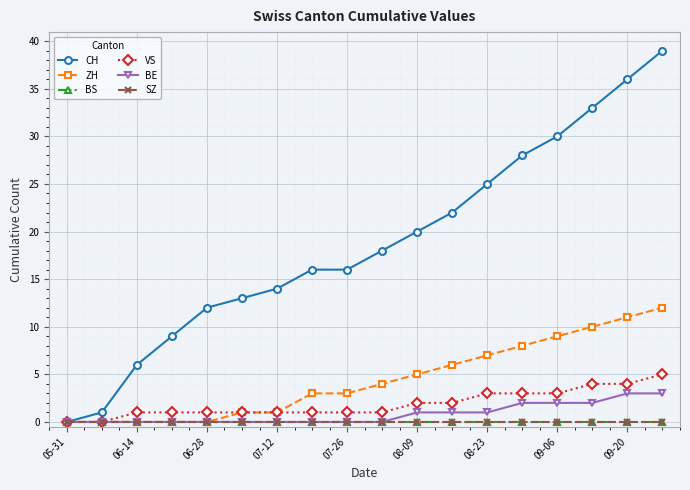

How many lines are shown in the chart?

6